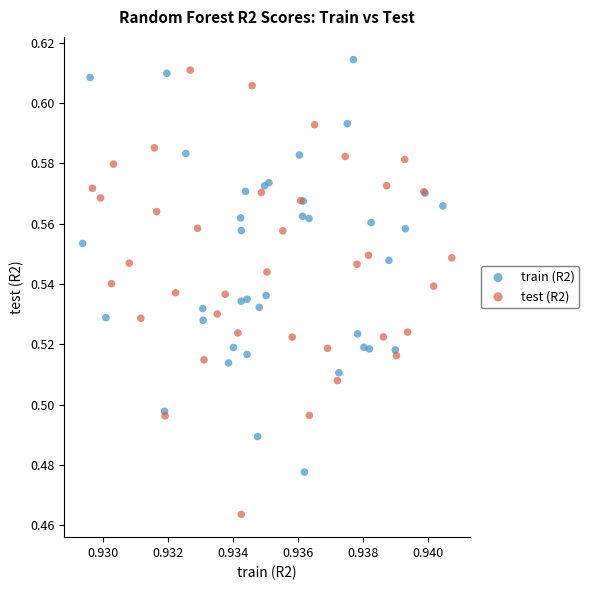

Which series contains the lowest Y value?

test (R2)